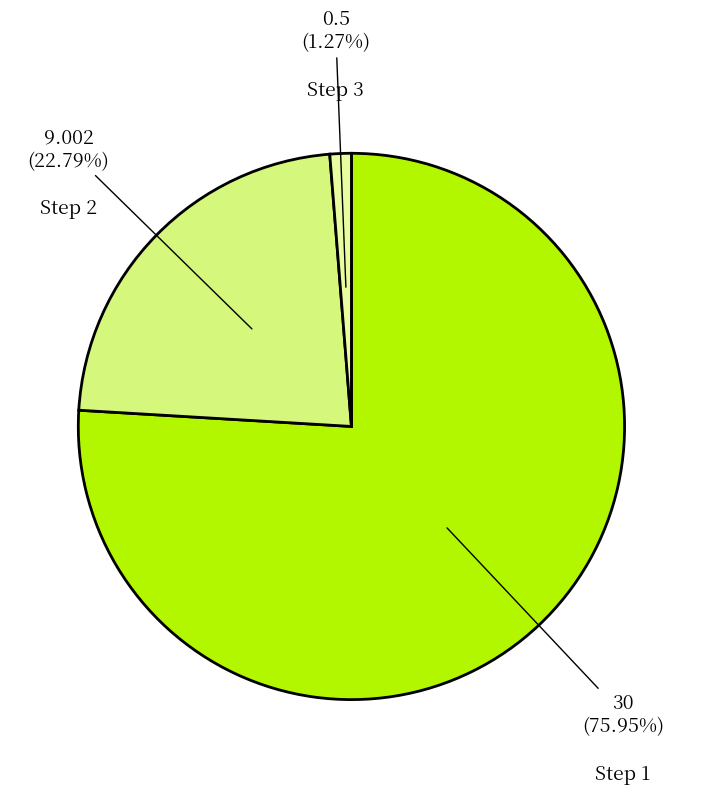

Is there any slice that represents more than half of the pie?

Yes